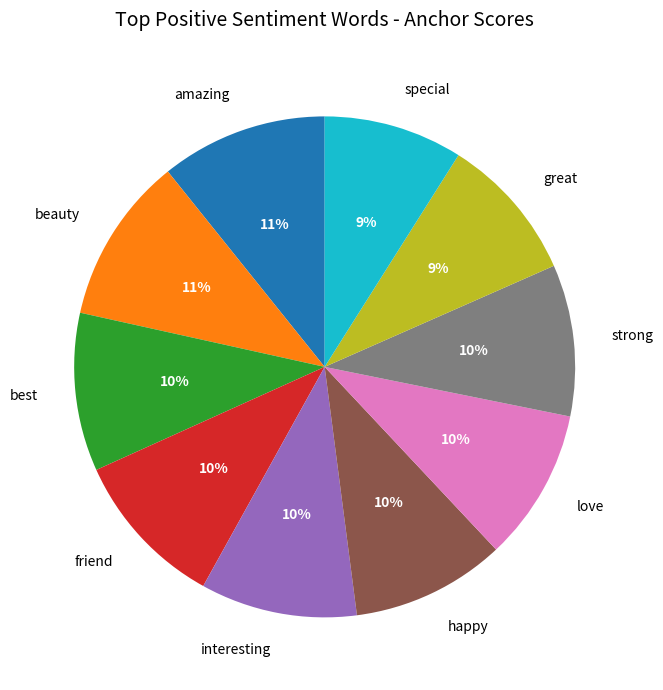

Is it true that love is 10% of the pie?

True